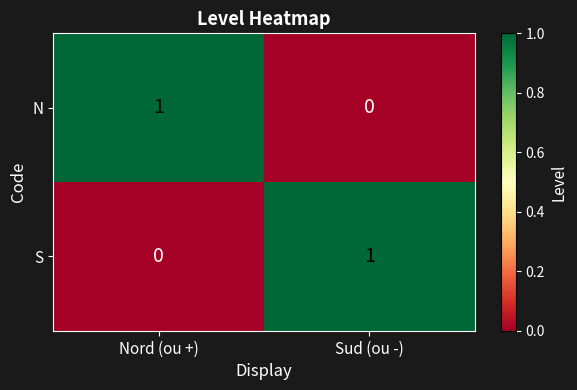

Rank the categories by S value from lowest to highest.

Nord (ou +), Sud (ou -)